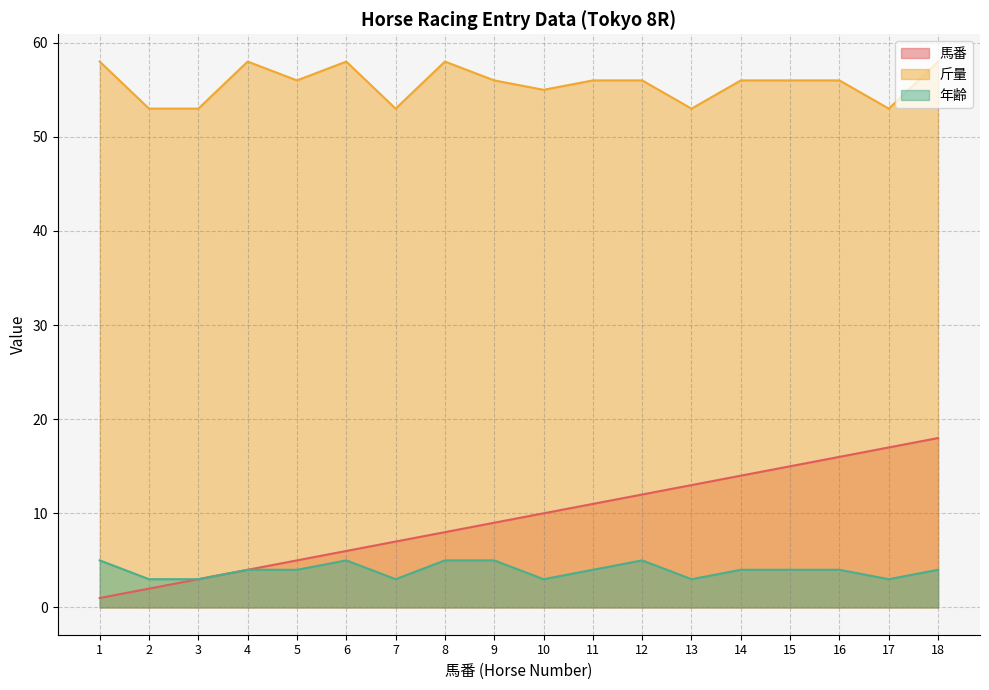

How many categories are shown in the chart?

18